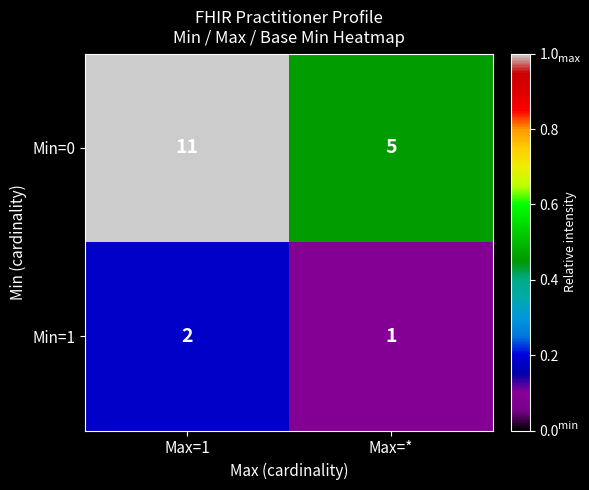

Which series has the widest spread of values?

Min=0